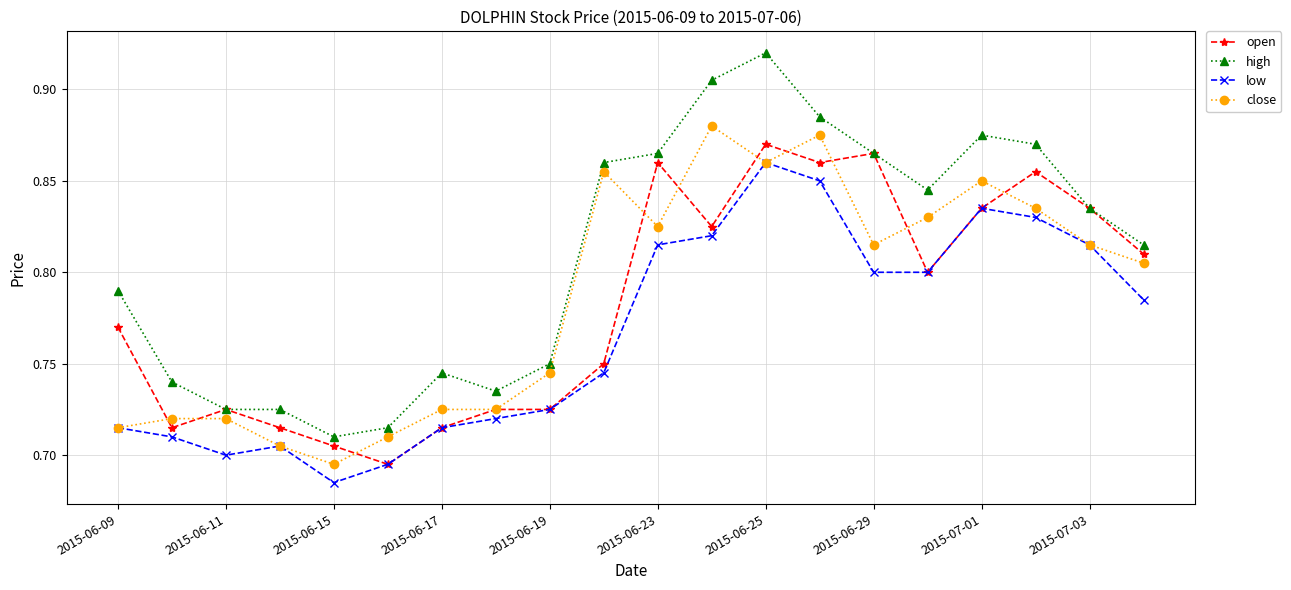

Which series has the widest spread of values?

high